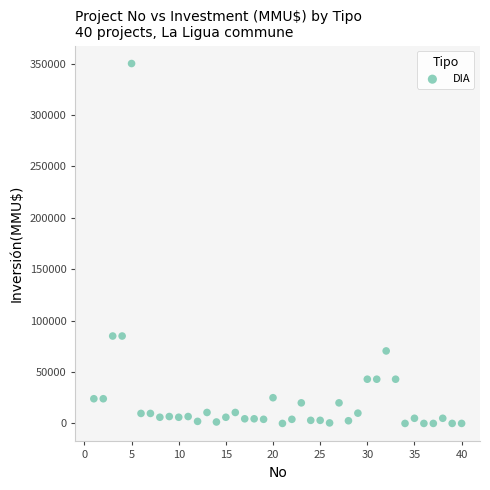

What is the range of X values (max minus min)?

39